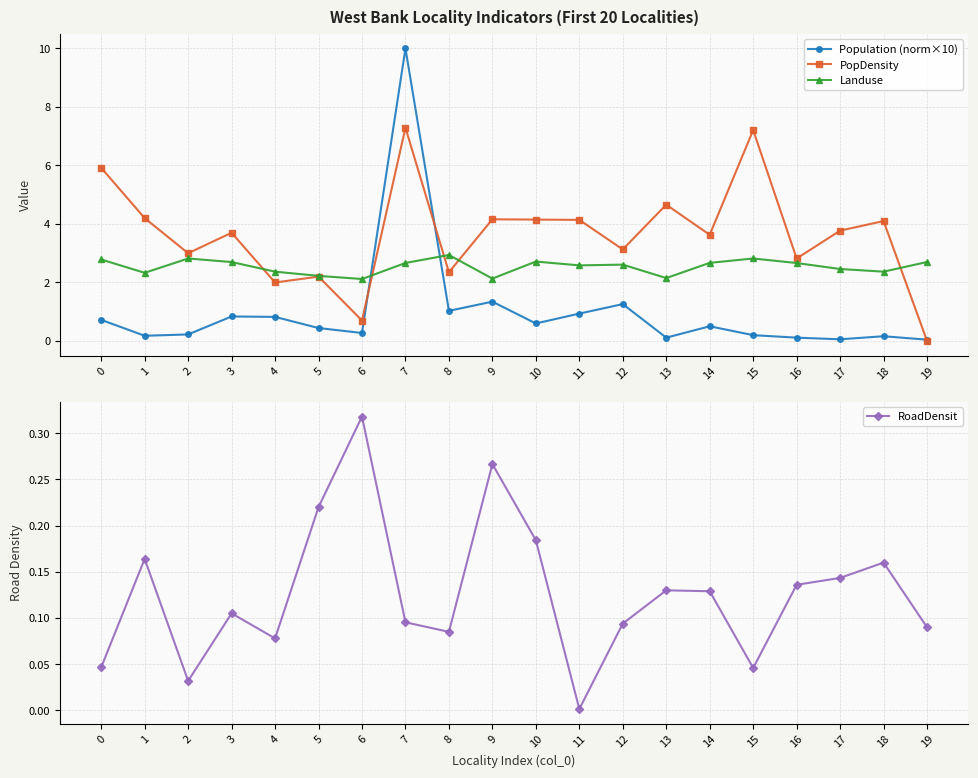

Which category has the highest value in the Landuse series?

8